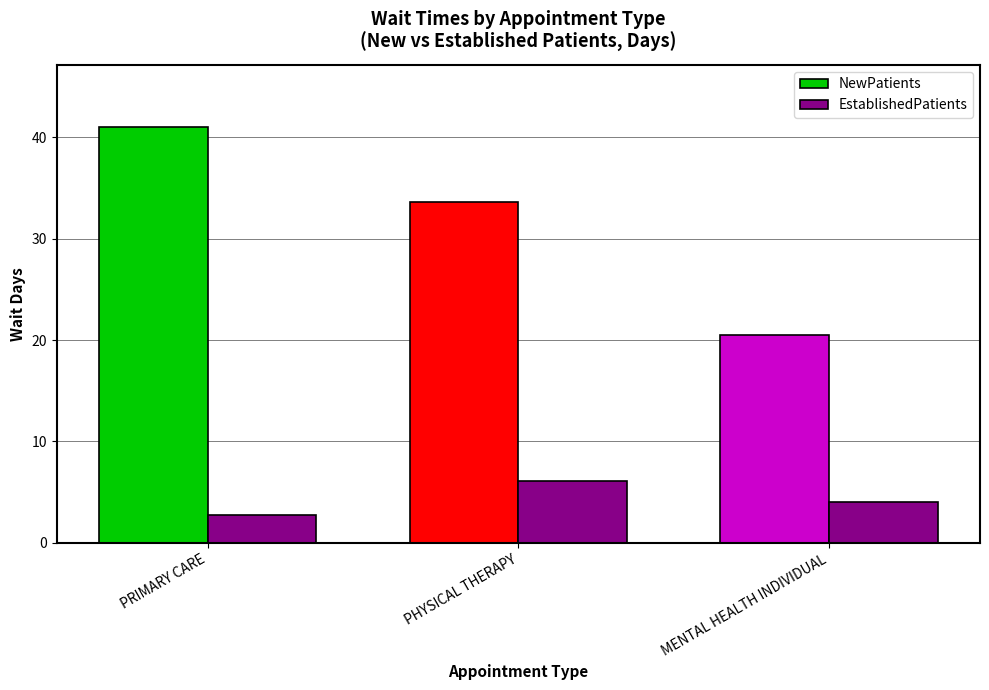

Count the number of categories in the chart.

3